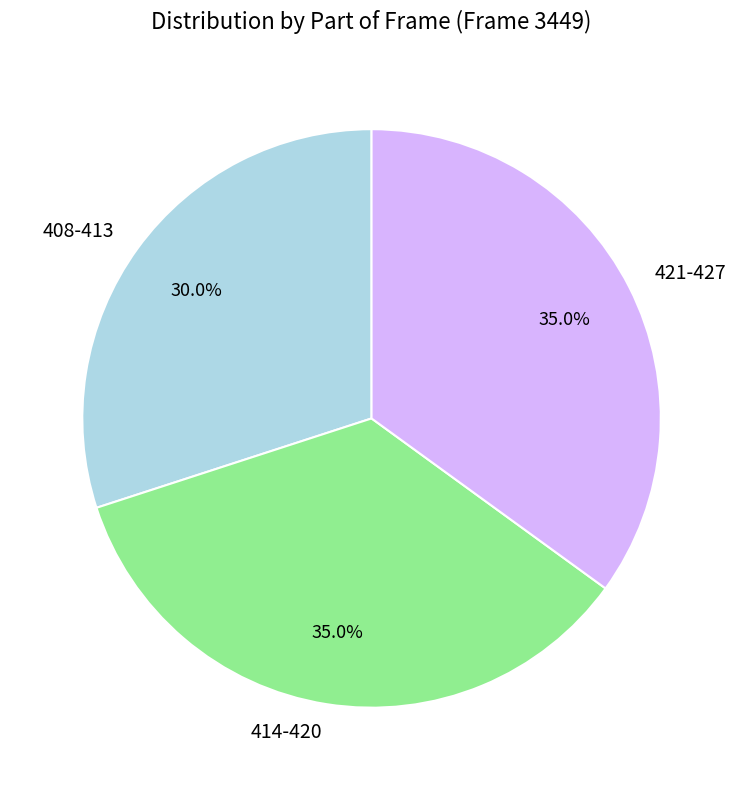

Which slice is the smallest?

408-413